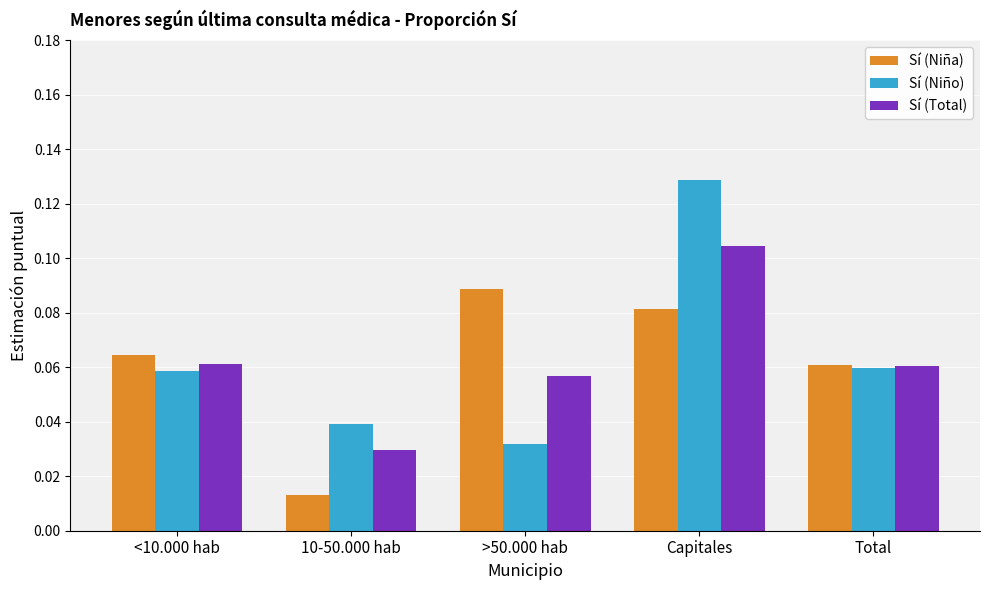

True or false: Sí (Niño) has a value of 0.0 at <10.000 hab.

False